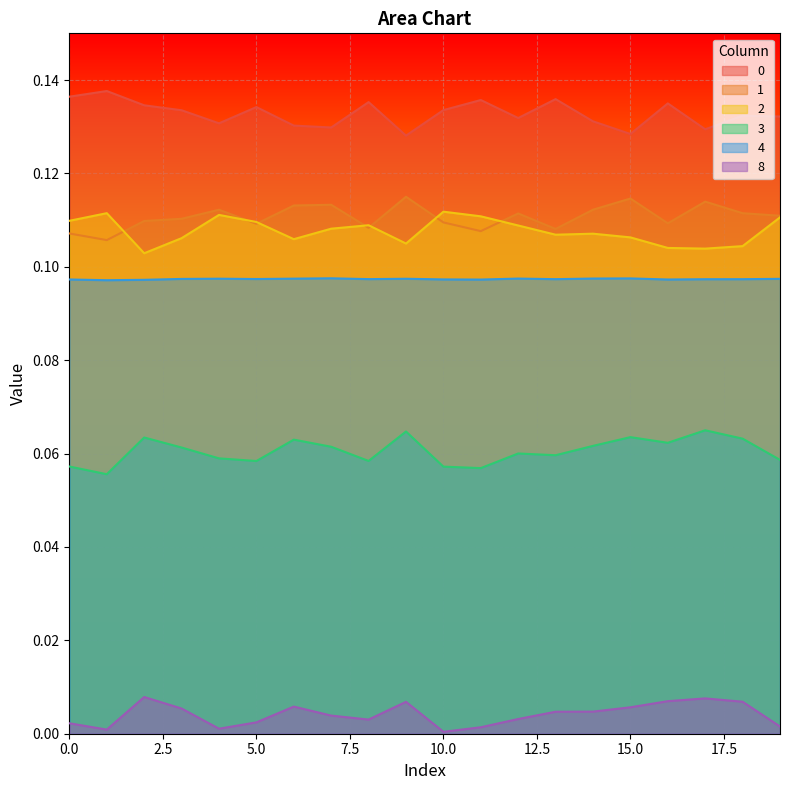

Reading left to right, extract all data points from this chart.

0: 0.1	0.1	0.1	0.1	0.1	0.1	0.1	0.1	0.1	0.1	0.1	0.1	0.1	0.1	0.1	0.1	0.1	0.1	0.1	0.1
1: 0.1	0.1	0.1	0.1	0.1	0.1	0.1	0.1	0.1	0.1	0.1	0.1	0.1	0.1	0.1	0.1	0.1	0.1	0.1	0.1
2: 0.1	0.1	0.1	0.1	0.1	0.1	0.1	0.1	0.1	0.1	0.1	0.1	0.1	0.1	0.1	0.1	0.1	0.1	0.1	0.1
3: 0.1	0.1	0.1	0.1	0.1	0.1	0.1	0.1	0.1	0.1	0.1	0.1	0.1	0.1	0.1	0.1	0.1	0.1	0.1	0.1
4: 0.1	0.1	0.1	0.1	0.1	0.1	0.1	0.1	0.1	0.1	0.1	0.1	0.1	0.1	0.1	0.1	0.1	0.1	0.1	0.1
8: 0.0	0.0	0.0	0.0	0.0	0.0	0.0	0.0	0.0	0.0	0.0	0.0	0.0	0.0	0.0	0.0	0.0	0.0	0.0	0.0